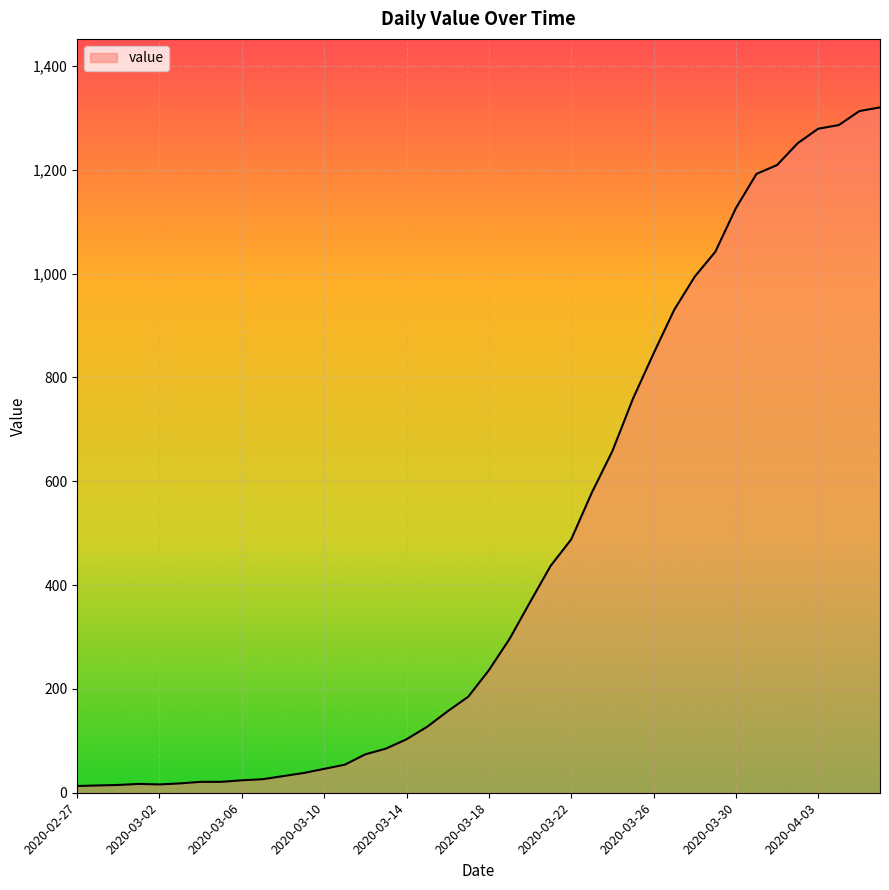

What is the difference between the maximum and minimum values?

1307